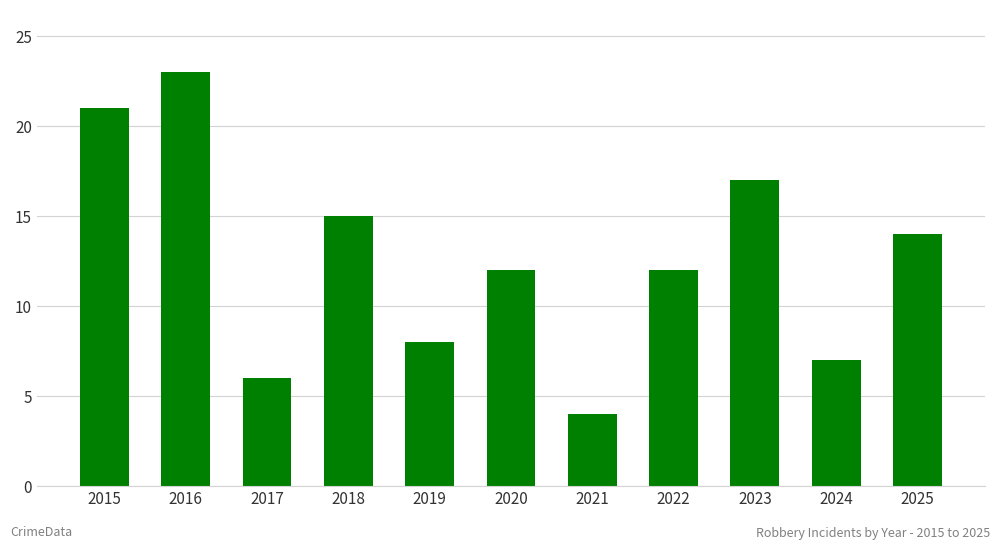

What is the approximate value at 2021?

4